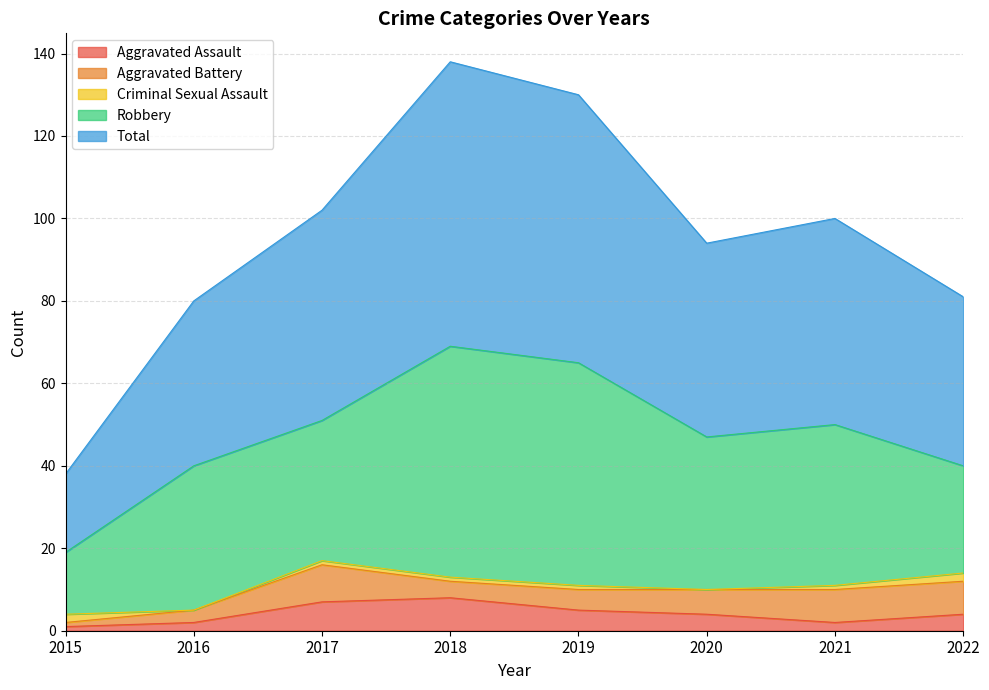

Is it true that Total equals 25 at 2018?

False